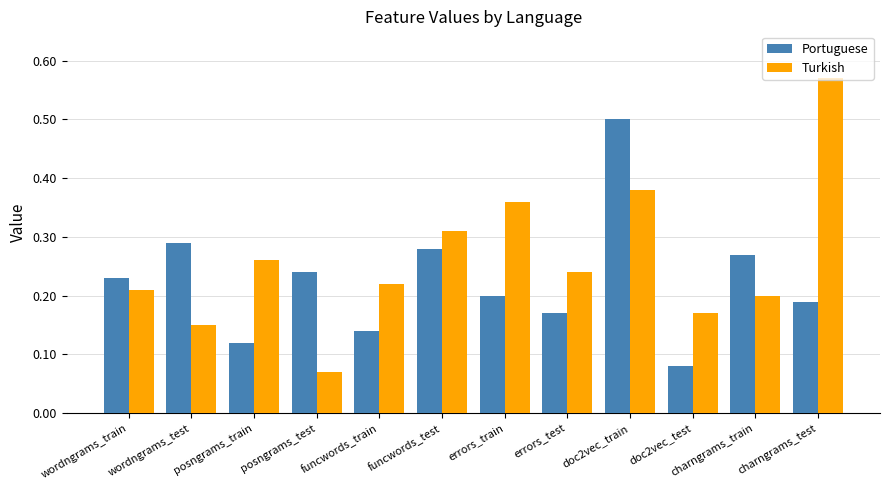

How many distinct data groups are displayed?

2